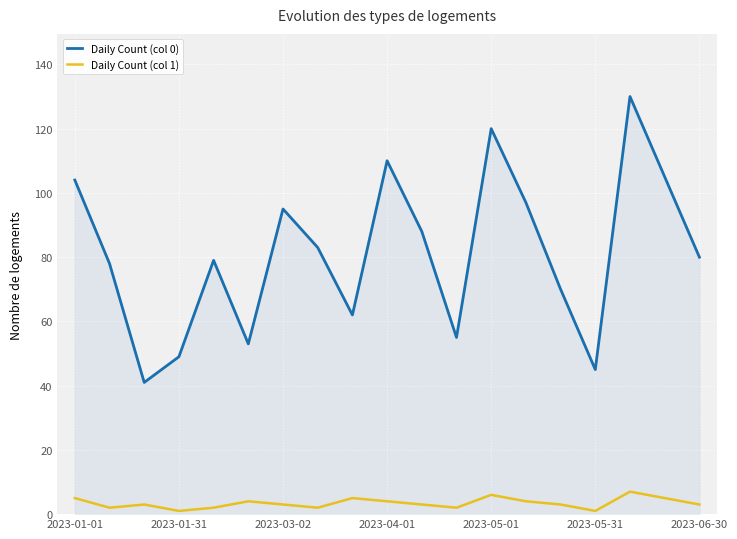

True or false: Daily Count (col 1) and Daily Count (col 0) cross at least once.

False